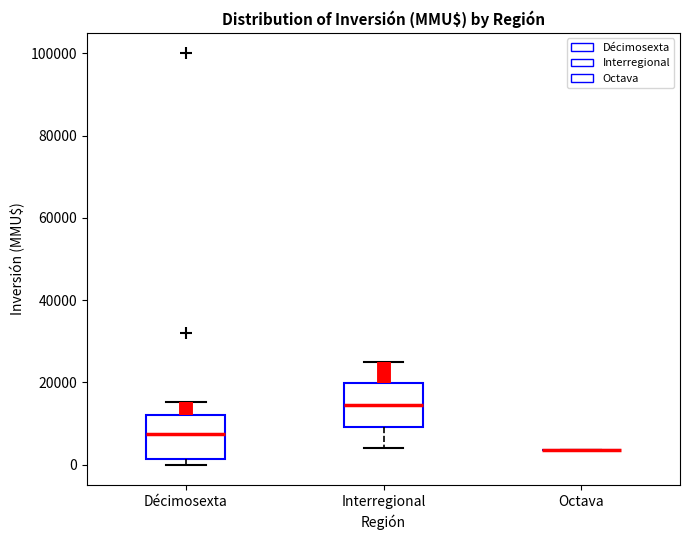

Reading left to right, transcribe this box plot: for each box, give where its median line is, the range the box spans, and where its two whiskers end, as read against the y-axis. The values are not printed on the chart, so give them approximately, as read against the axis.

Décimosexta: median 8000, box 2000 to 12000, whiskers 0 to 16000
Interregional: median 14000, box 10000 to 20000, whiskers 4000 to 26000
Octava: box collapsed to a line at 4000, whiskers 4000 to 4000